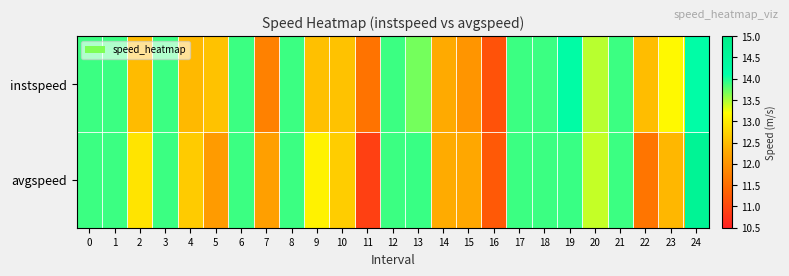

At how many categories does at least one series exceed 14?

2